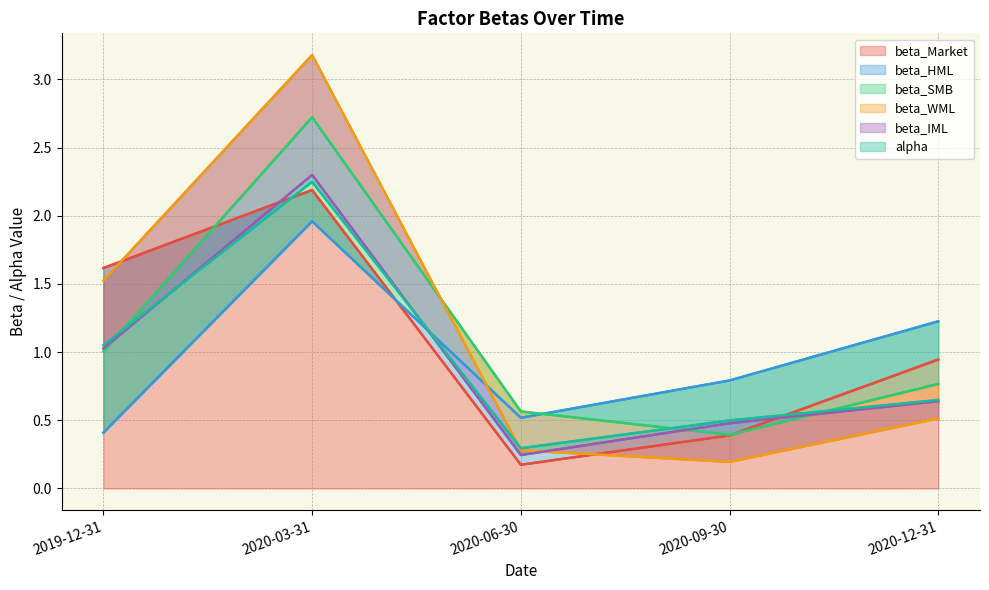

Is it true that beta_Market equals 2.2 at 2020-03-31?

True